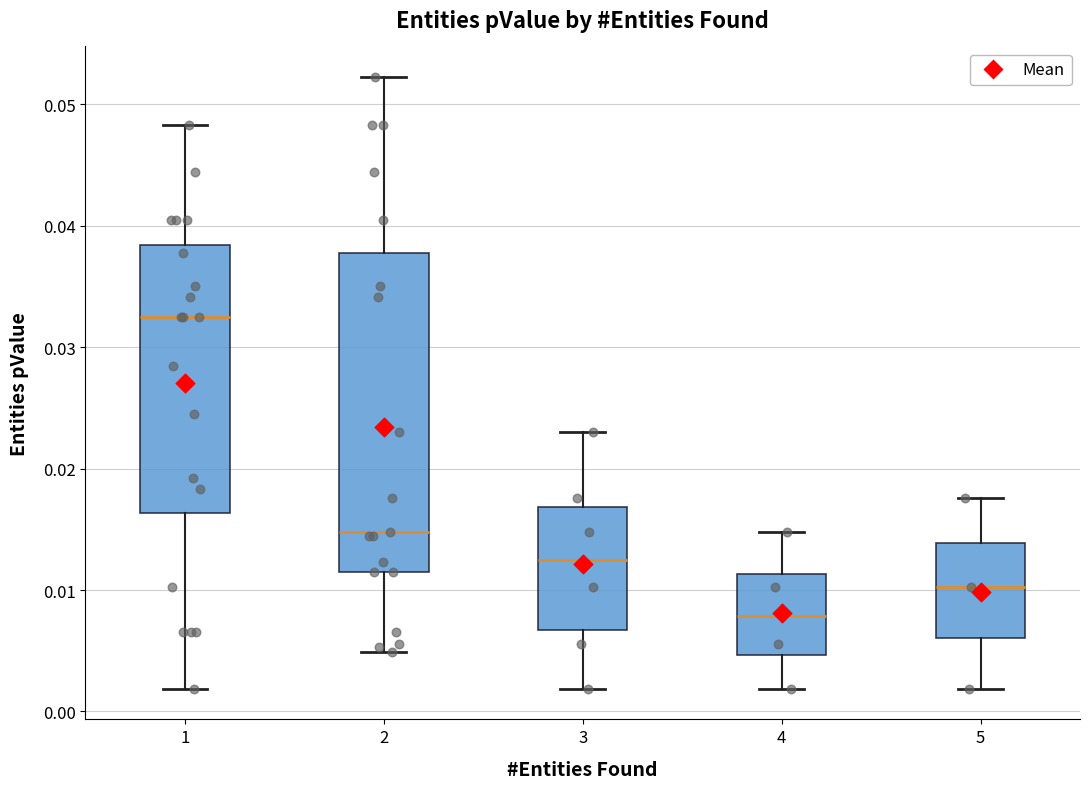

Which box is the tallest, from its lower edge to its upper edge?

2